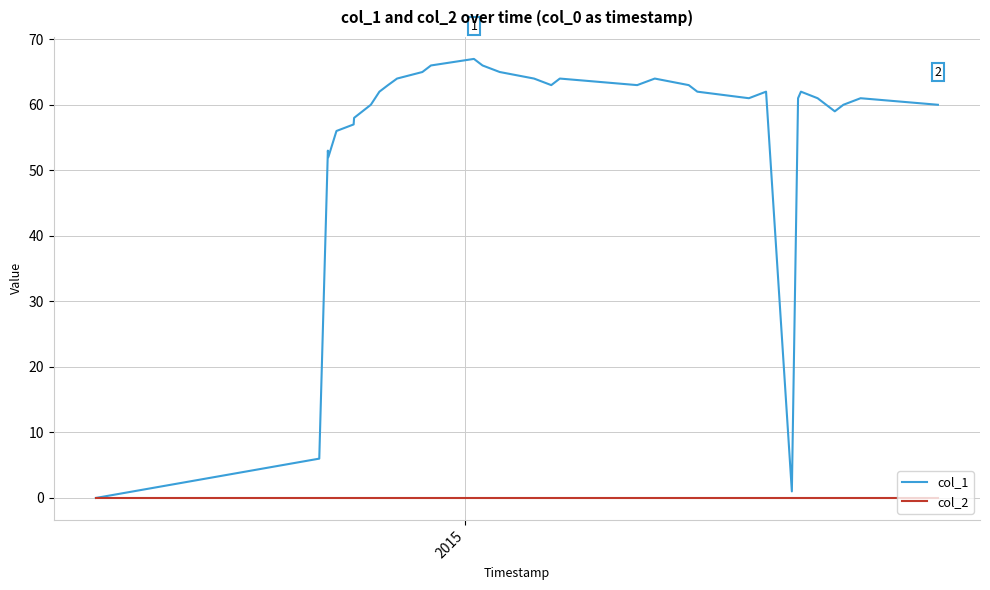

Which series has the widest spread of values?

col_1